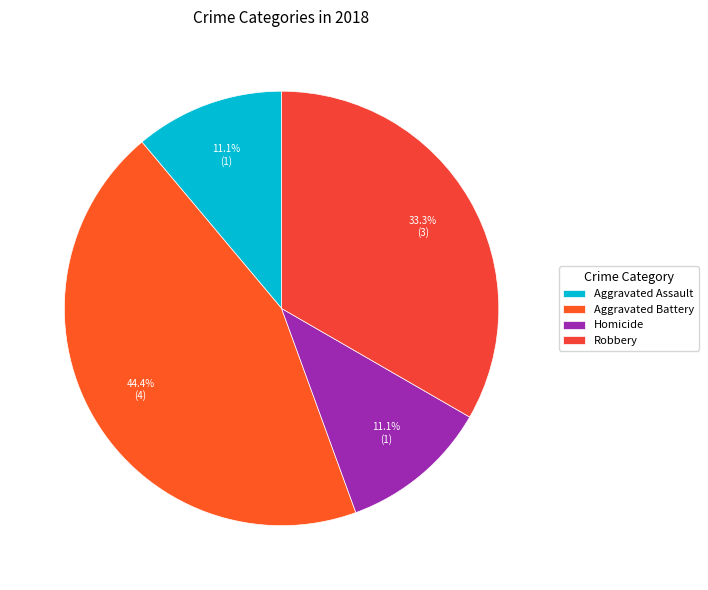

Does any single category account for the majority?

No